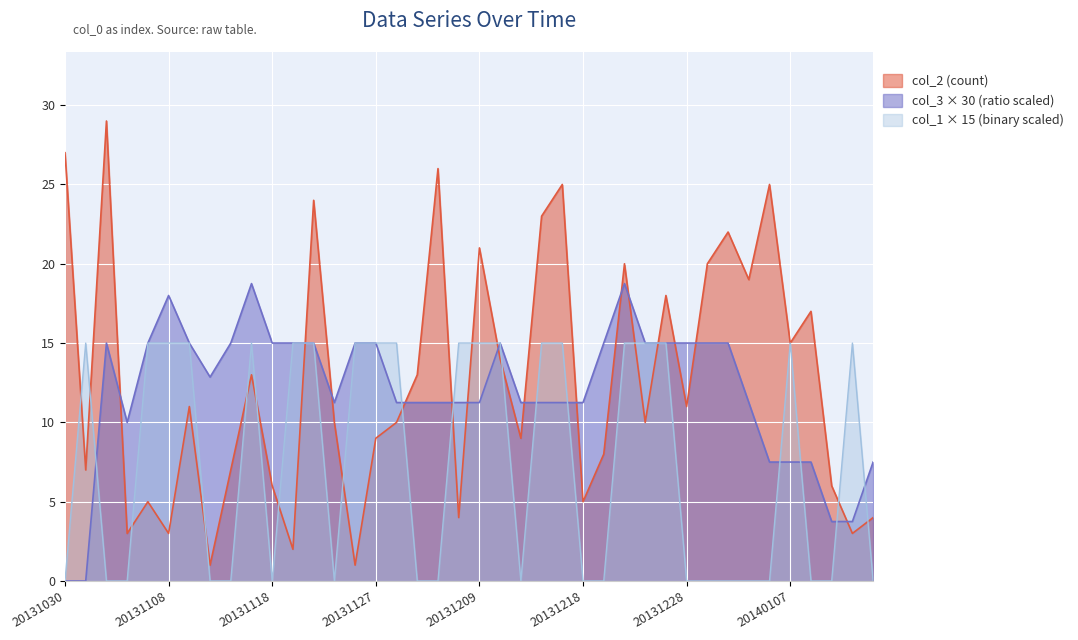

Is it true that col_3 equals 2.6 at 20131113?

False